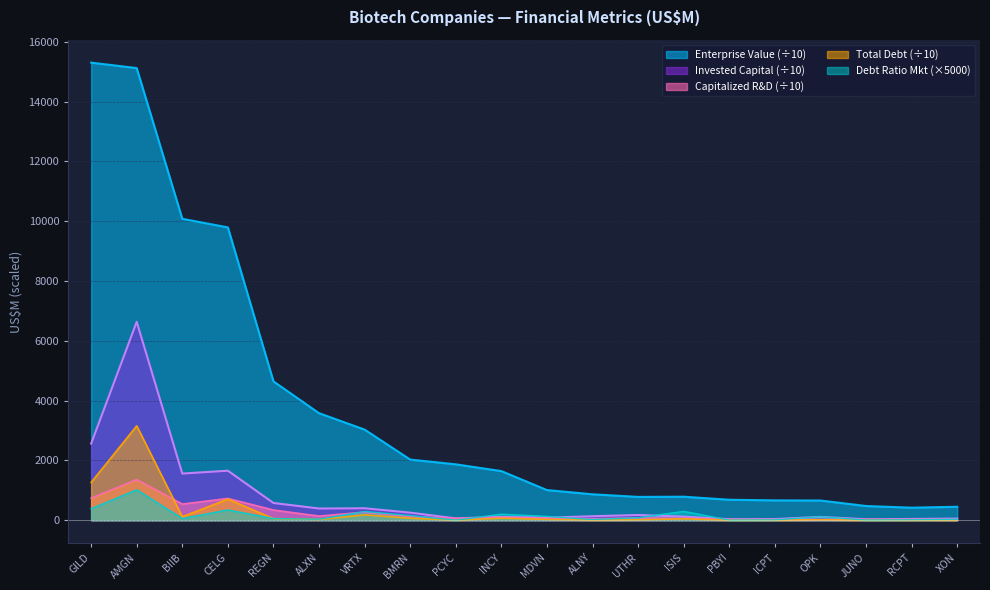

How many times do Invested Capital and Debt Ratio Market cross each other?

6